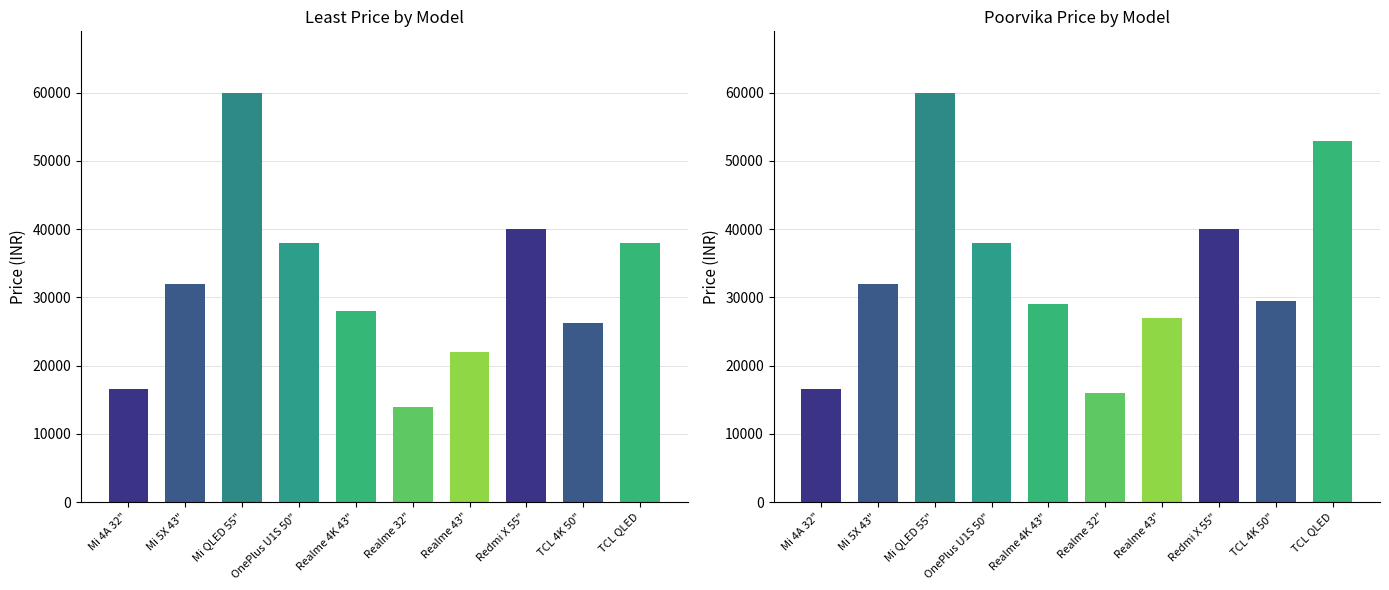

At which category is the sum across all series the highest?

Mi QLED 55"